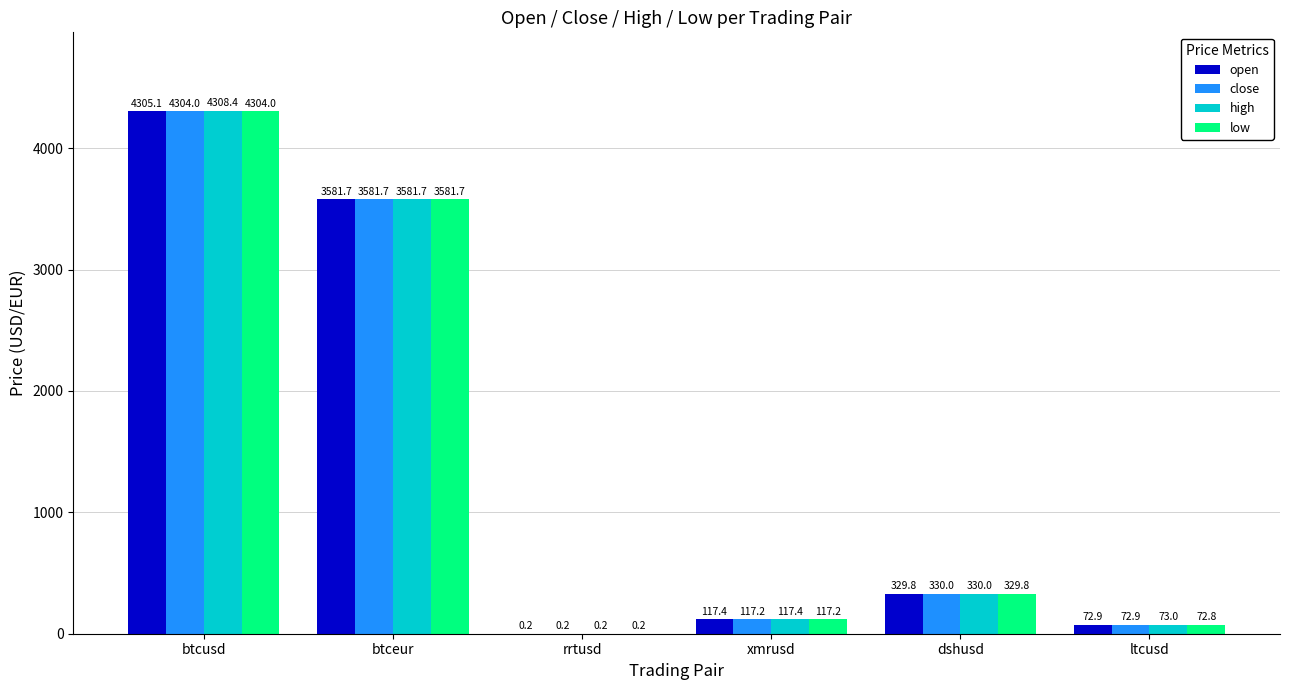

What is the highest value of the close series?

4304.0